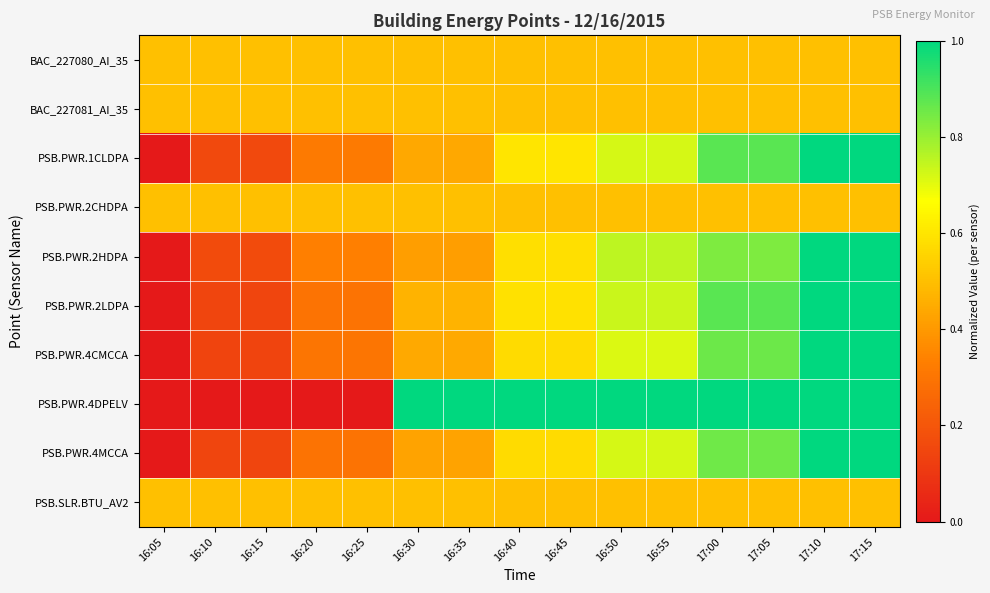

Reading left to right, extract all data points from this chart.

BAC_227080_AI_35: 16:05=0.5	16:10=0.5	16:15=0.5	16:20=0.5	16:25=0.5	16:30=0.5	16:35=0.5	16:40=0.5	16:45=0.5	16:50=0.5	16:55=0.5	17:00=0.5	17:05=0.5	17:10=0.5	17:15=0.5
BAC_227081_AI_35: 16:05=0.5	16:10=0.5	16:15=0.5	16:20=0.5	16:25=0.5	16:30=0.5	16:35=0.5	16:40=0.5	16:45=0.5	16:50=0.5	16:55=0.5	17:00=0.5	17:05=0.5	17:10=0.5	17:15=0.5
PSB.PWR.1CLDPA: 16:05=0.0	16:10=0.2	16:15=0.2	16:20=0.3	16:25=0.3	16:30=0.4	16:35=0.4	16:40=0.6	16:45=0.6	16:50=0.7	16:55=0.7	17:00=0.9	17:05=0.9	17:10=1.0	17:15=1.0
PSB.PWR.2CHDPA: 16:05=0.5	16:10=0.5	16:15=0.5	16:20=0.5	16:25=0.5	16:30=0.5	16:35=0.5	16:40=0.5	16:45=0.5	16:50=0.5	16:55=0.5	17:00=0.5	17:05=0.5	17:10=0.5	17:15=0.5
PSB.PWR.2HDPA: 16:05=0.0	16:10=0.2	16:15=0.2	16:20=0.3	16:25=0.3	16:30=0.4	16:35=0.4	16:40=0.6	16:45=0.6	16:50=0.8	16:55=0.8	17:00=0.8	17:05=0.8	17:10=1.0	17:15=1.0
PSB.PWR.2LDPA: 16:05=0.0	16:10=0.1	16:15=0.1	16:20=0.3	16:25=0.3	16:30=0.5	16:35=0.5	16:40=0.6	16:45=0.6	16:50=0.7	16:55=0.7	17:00=0.9	17:05=0.9	17:10=1.0	17:15=1.0
PSB.PWR.4CMCCA: 16:05=0.0	16:10=0.1	16:15=0.1	16:20=0.3	16:25=0.3	16:30=0.4	16:35=0.4	16:40=0.6	16:45=0.6	16:50=0.7	16:55=0.7	17:00=0.9	17:05=0.9	17:10=1.0	17:15=1.0
PSB.PWR.4DPELV: 16:05=0.0	16:10=0.0	16:15=0.0	16:20=0.0	16:25=0.0	16:30=1.0	16:35=1.0	16:40=1.0	16:45=1.0	16:50=1.0	16:55=1.0	17:00=1.0	17:05=1.0	17:10=1.0	17:15=1.0
PSB.PWR.4MCCA: 16:05=0.0	16:10=0.1	16:15=0.1	16:20=0.3	16:25=0.3	16:30=0.4	16:35=0.4	16:40=0.6	16:45=0.6	16:50=0.7	16:55=0.7	17:00=0.9	17:05=0.9	17:10=1.0	17:15=1.0
PSB.SLR.BTU_AV2: 16:05=0.5	16:10=0.5	16:15=0.5	16:20=0.5	16:25=0.5	16:30=0.5	16:35=0.5	16:40=0.5	16:45=0.5	16:50=0.5	16:55=0.5	17:00=0.5	17:05=0.5	17:10=0.5	17:15=0.5